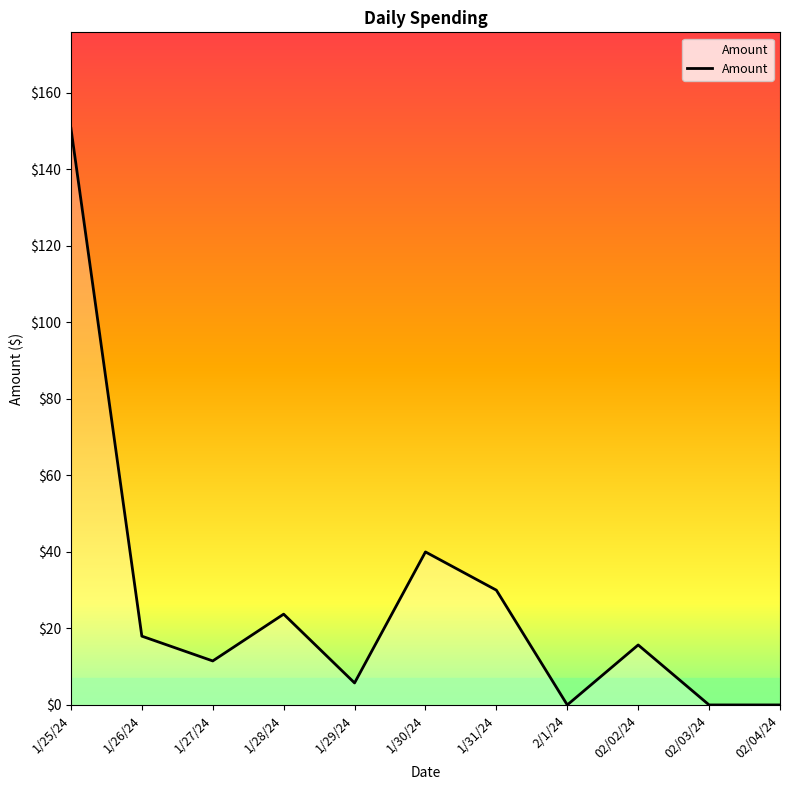

True or false: the data shows 40.0 at 1/30/24.

True